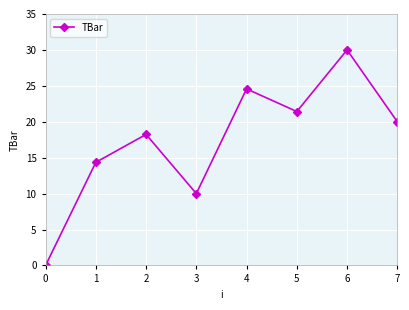

List the labels in order of value, smallest first.

0, 3, 1, 2, 7, 5, 4, 6